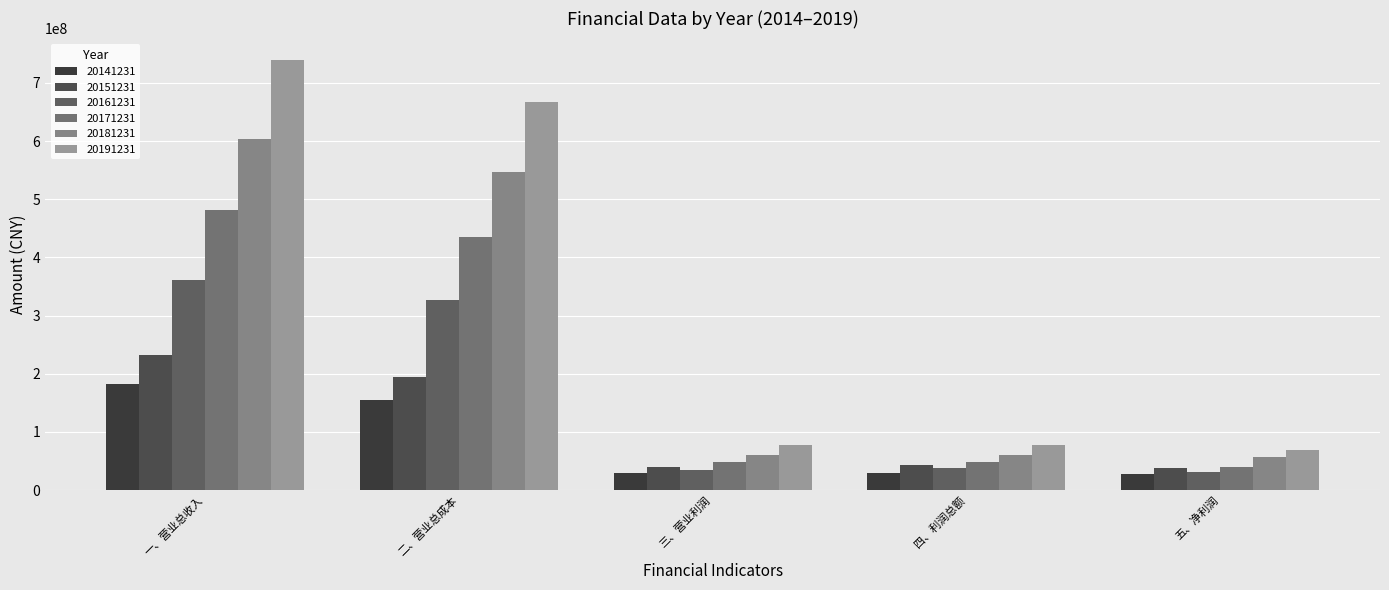

What is the difference between the highest and lowest values at 一、营业总收入?

555880863.1